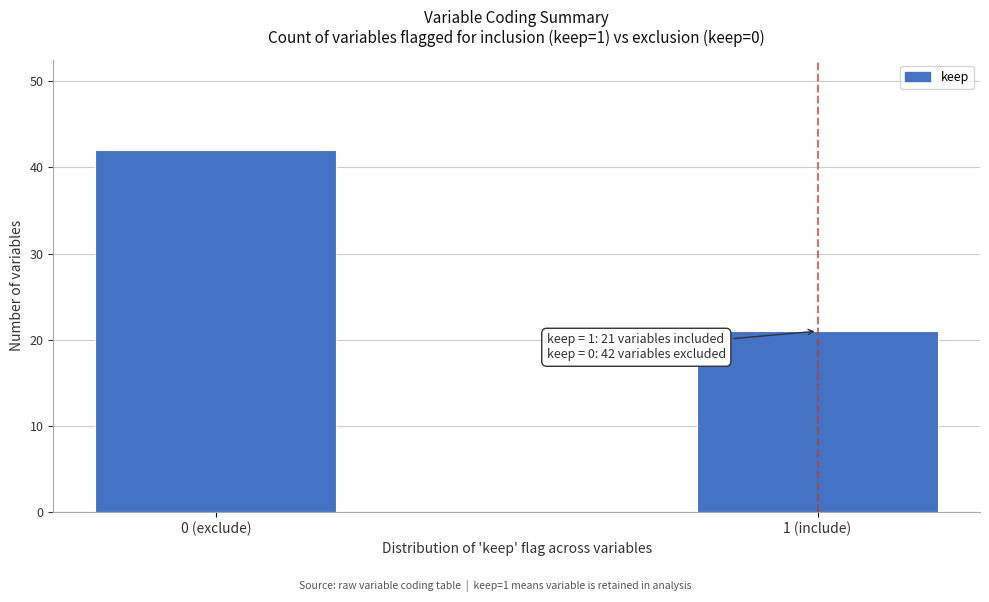

Reading left to right, transcribe all the data shown in this chart.

42	21